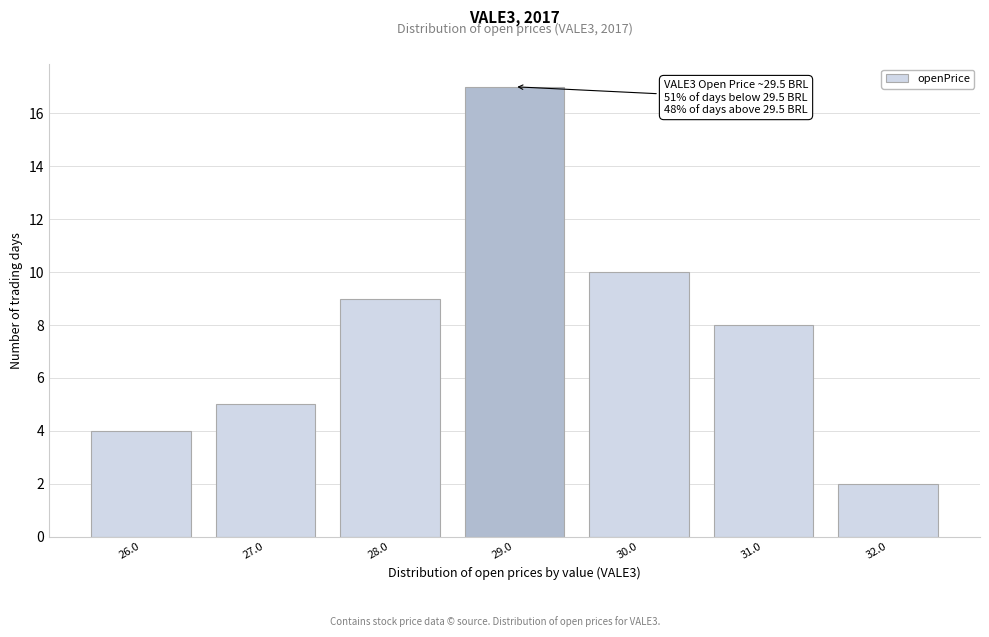

Reading left to right, transcribe all the data shown in this chart.

4	5	9	17	10	8	2